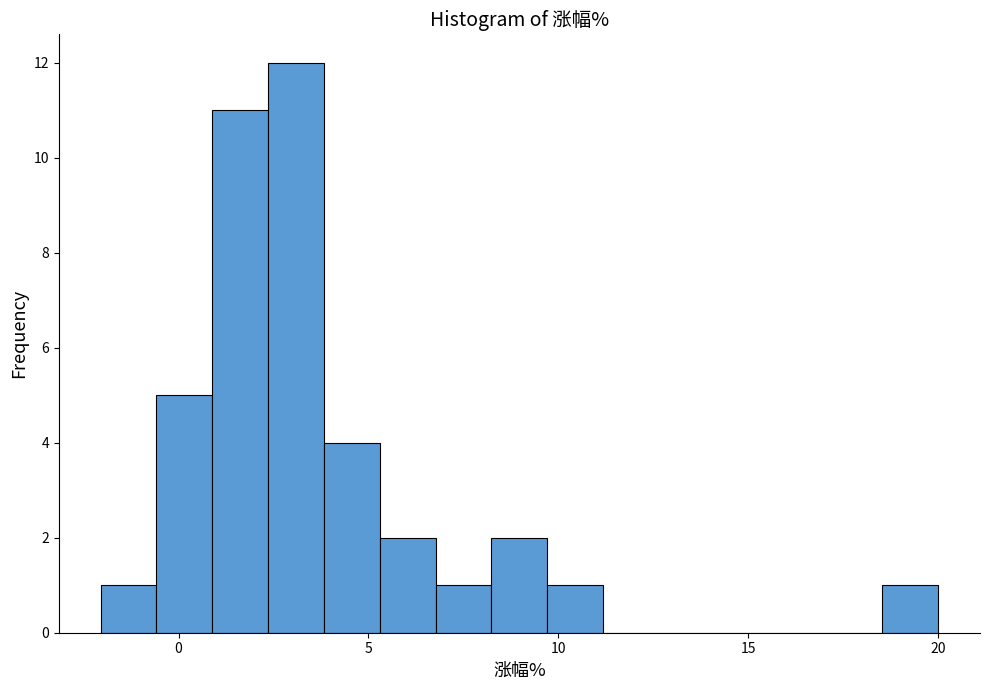

Read against the x-axis, roughly where is the centre of the tallest bar?

3.0